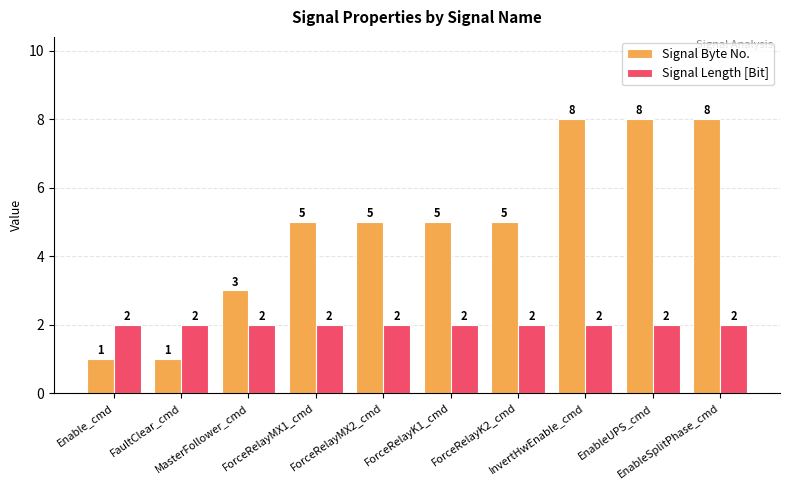

Reading left to right, list all the values displayed in this chart.

Signal Byte No.: Enable_cmd=1	FaultClear_cmd=1	MasterFollower_cmd=3	ForceRelayMX1_cmd=5	ForceRelayMX2_cmd=5	ForceRelayK1_cmd=5	ForceRelayK2_cmd=5	InvertHwEnable_cmd=8	EnableUPS_cmd=8	EnableSplitPhase_cmd=8
Signal Length [Bit]: Enable_cmd=2	FaultClear_cmd=2	MasterFollower_cmd=2	ForceRelayMX1_cmd=2	ForceRelayMX2_cmd=2	ForceRelayK1_cmd=2	ForceRelayK2_cmd=2	InvertHwEnable_cmd=2	EnableUPS_cmd=2	EnableSplitPhase_cmd=2